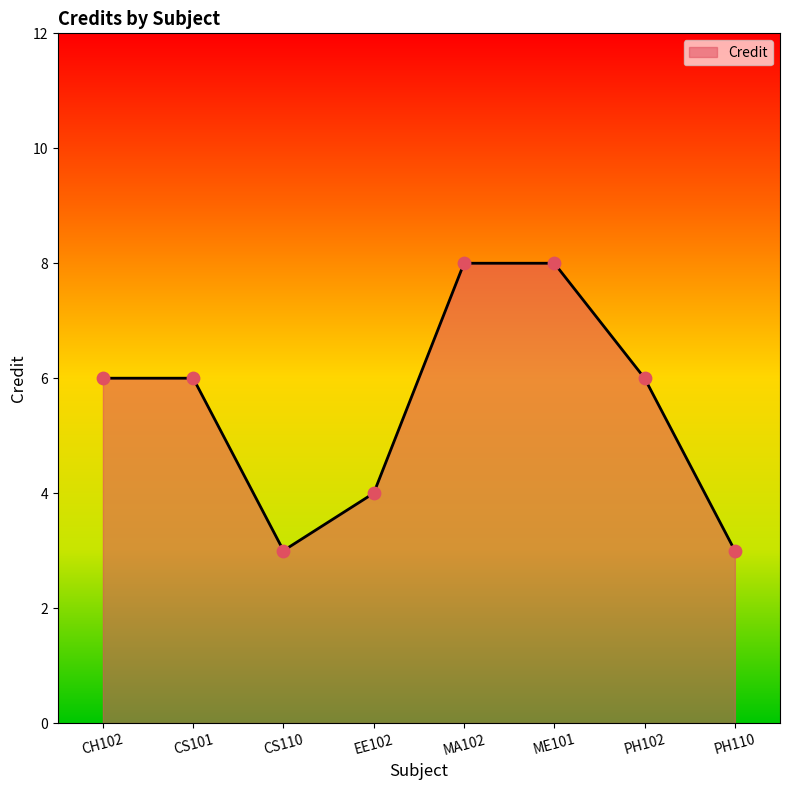

Which has a higher value, CH102 or MA102?

MA102